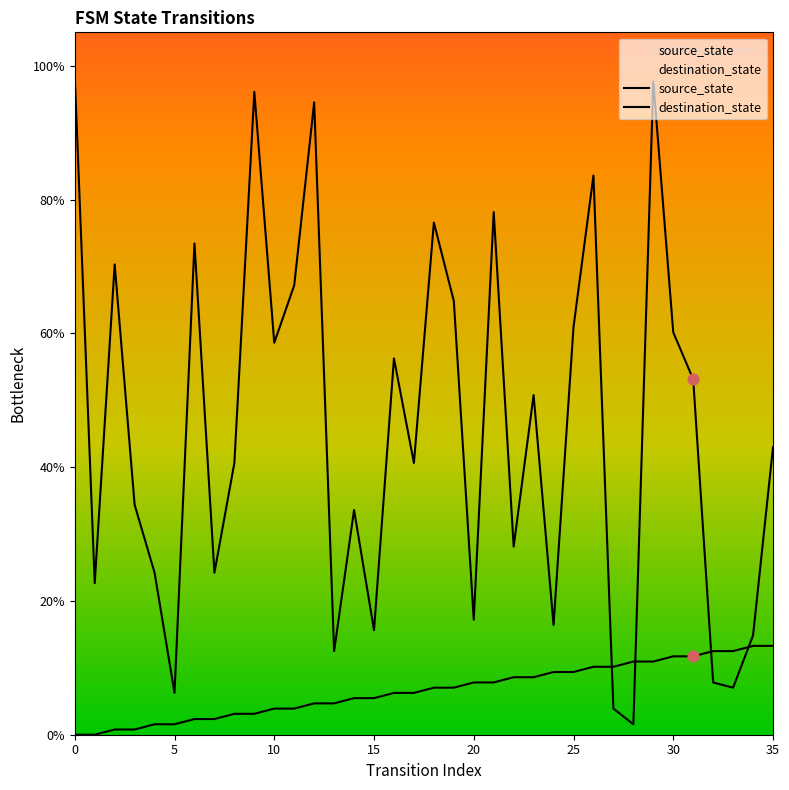

Which series has the widest spread of Y values?

destination_state